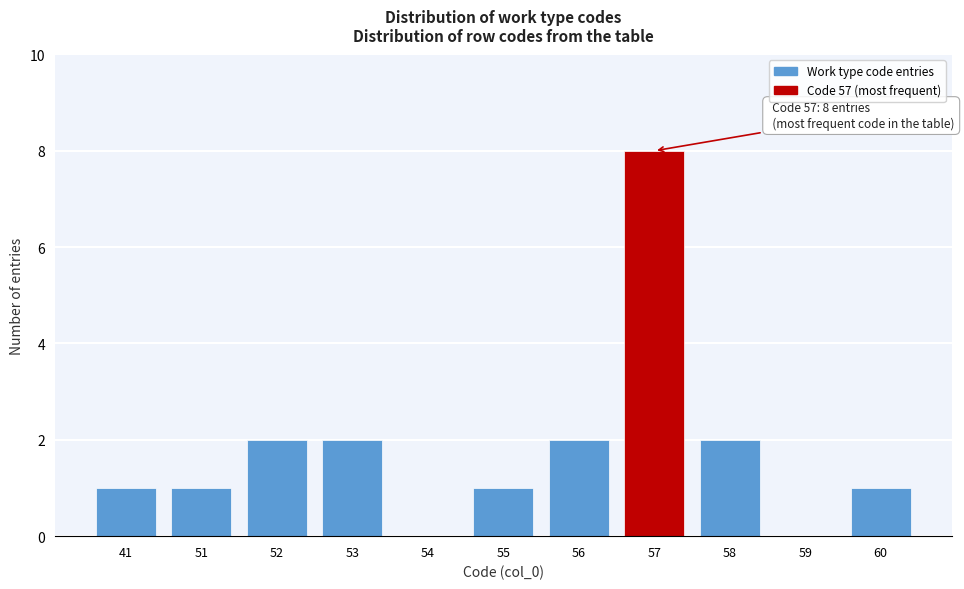

Reading right to left, list all the values displayed in this chart.

60=1	59=0	58=2	57=8	56=2	55=1	54=0	53=2	52=2	51=1	41=1